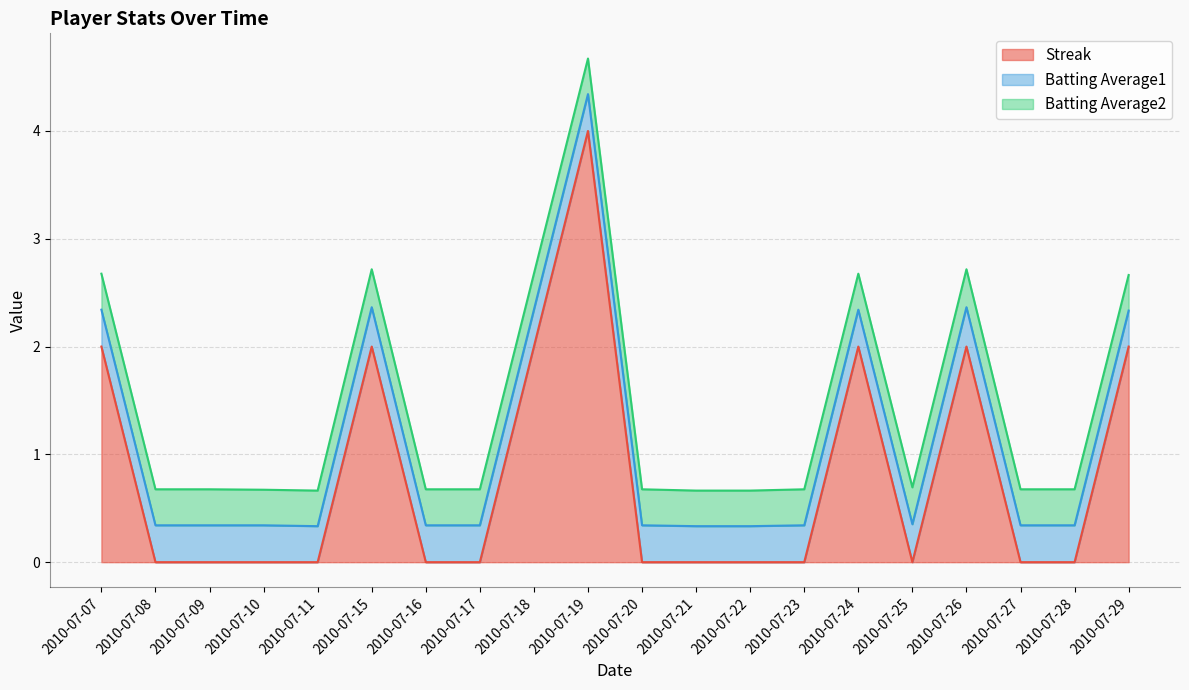

What is the value of the Batting Average2 point at the 6th from the left?

0.4